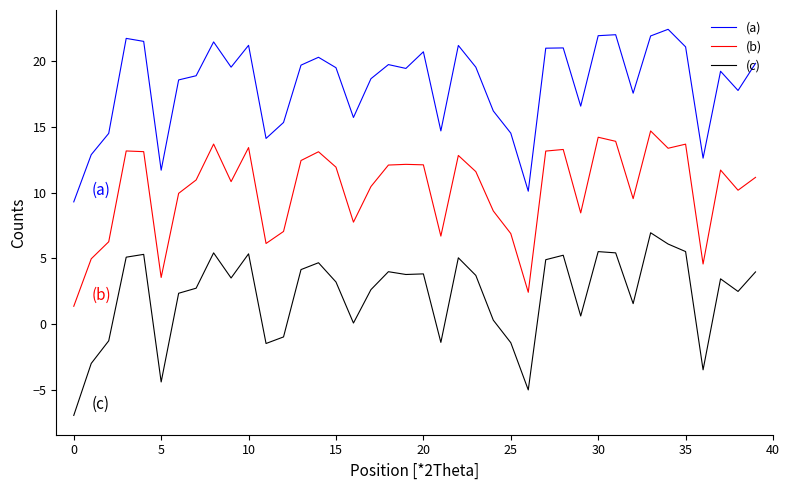

What is the difference between the maximum and minimum values in the (c) series?

13.9